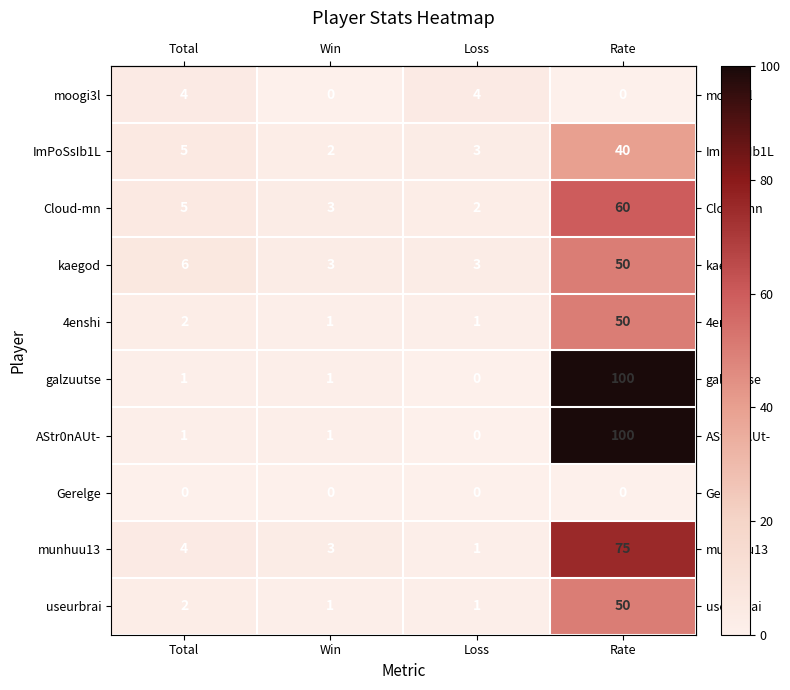

At which category is the sum across all series the highest?

Rate